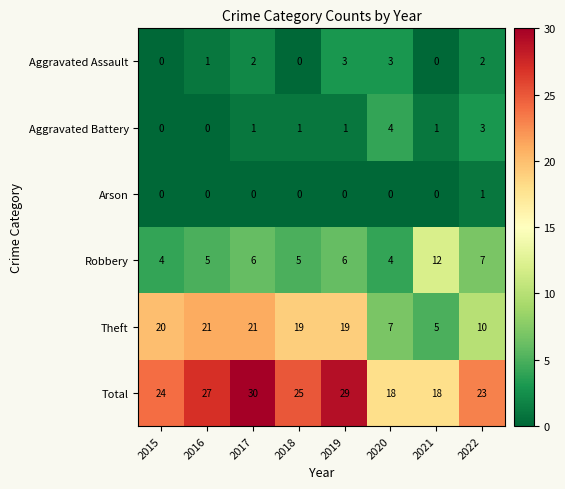

Rank the series by their maximum value, from highest to lowest.

Total, Theft, Robbery, Aggravated Battery, Aggravated Assault, Arson